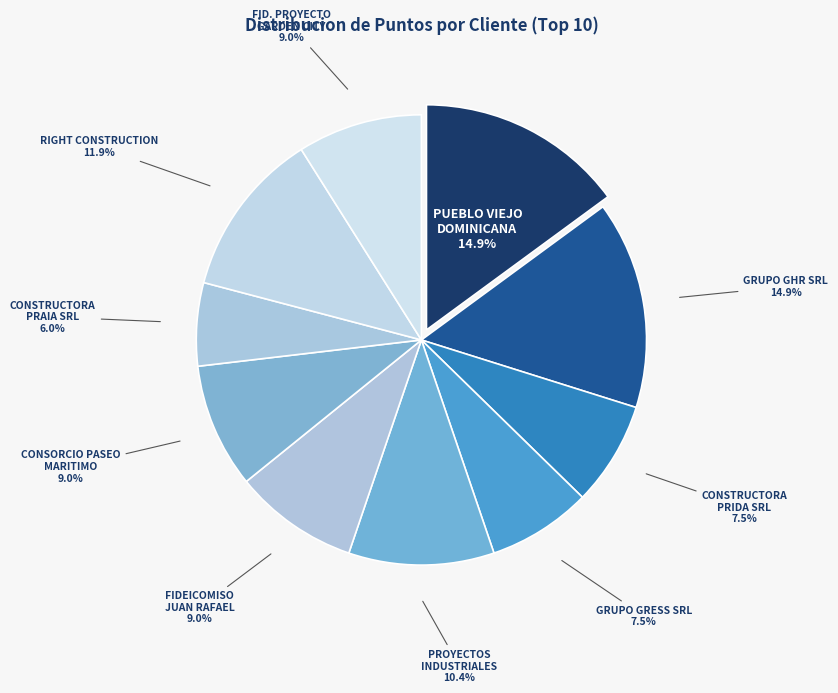

Does PUEBLO VIEJO DOMINICANA represent more than half of the total?

No